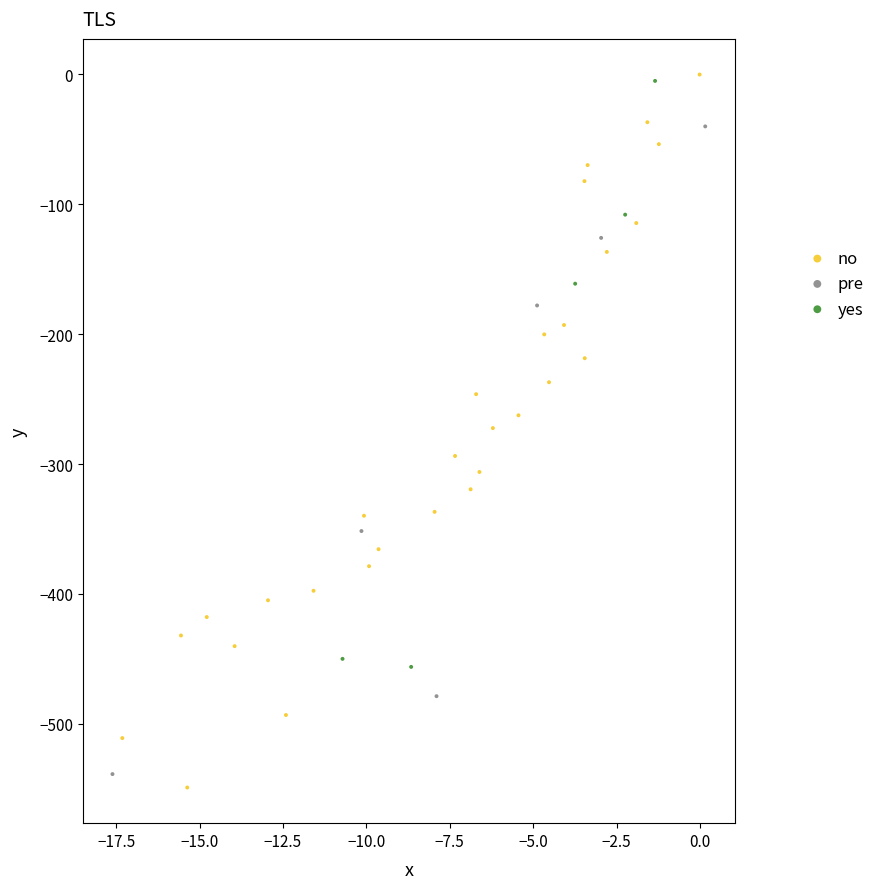

Which series has the widest spread of Y values?

no